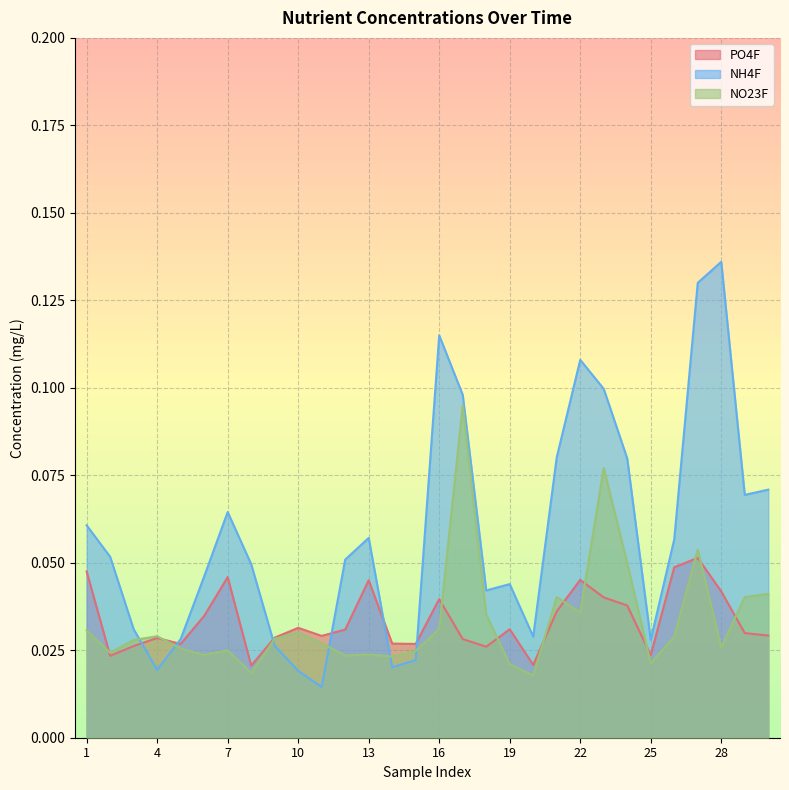

Where is PO4F nearest to the value 0?

8